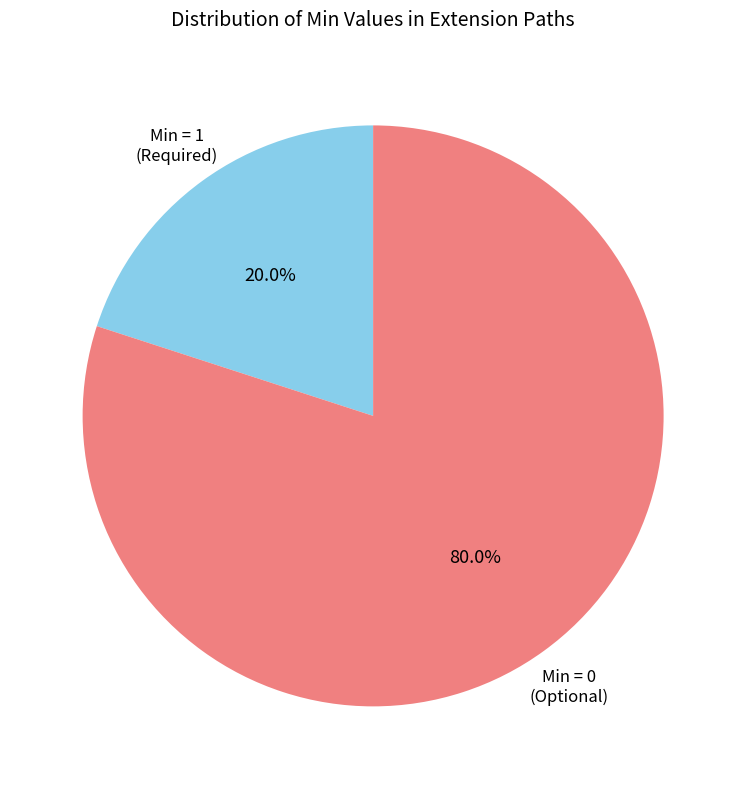

To the nearest percent, what is the difference between the largest and smallest slice percentages?

60%